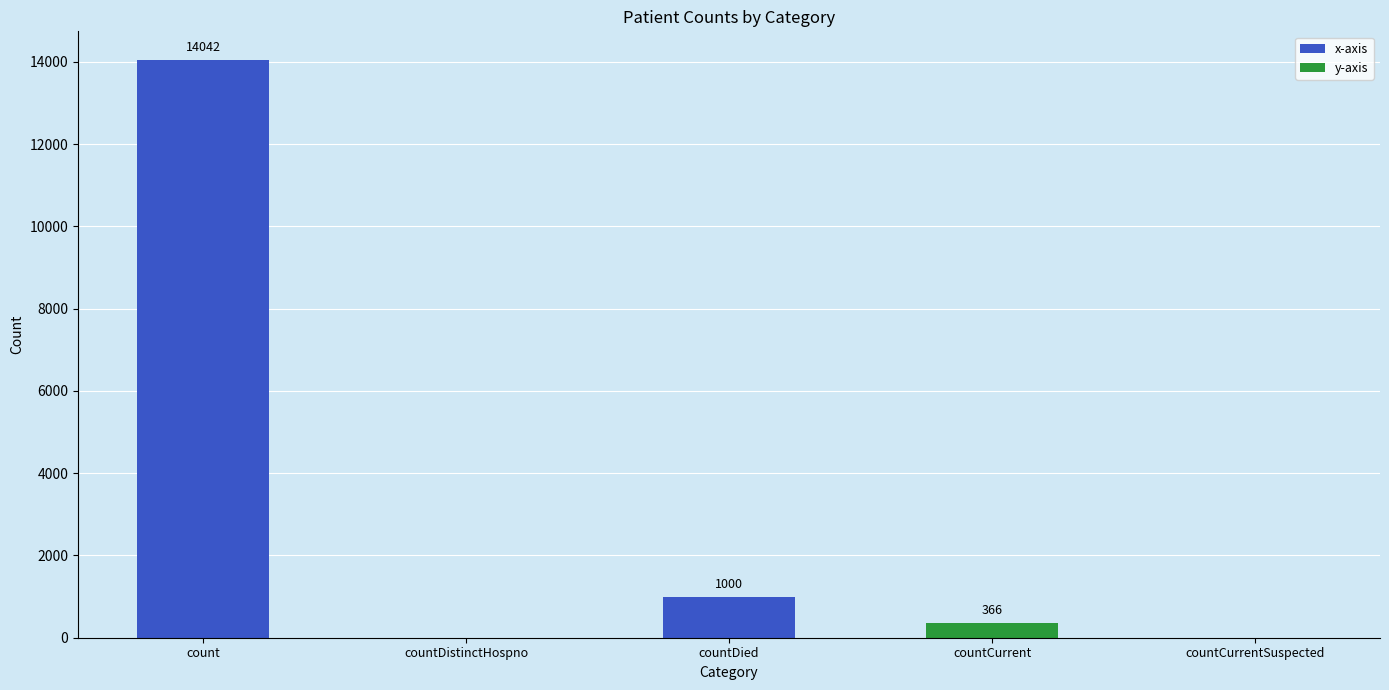

How many categories are shown in the chart?

5